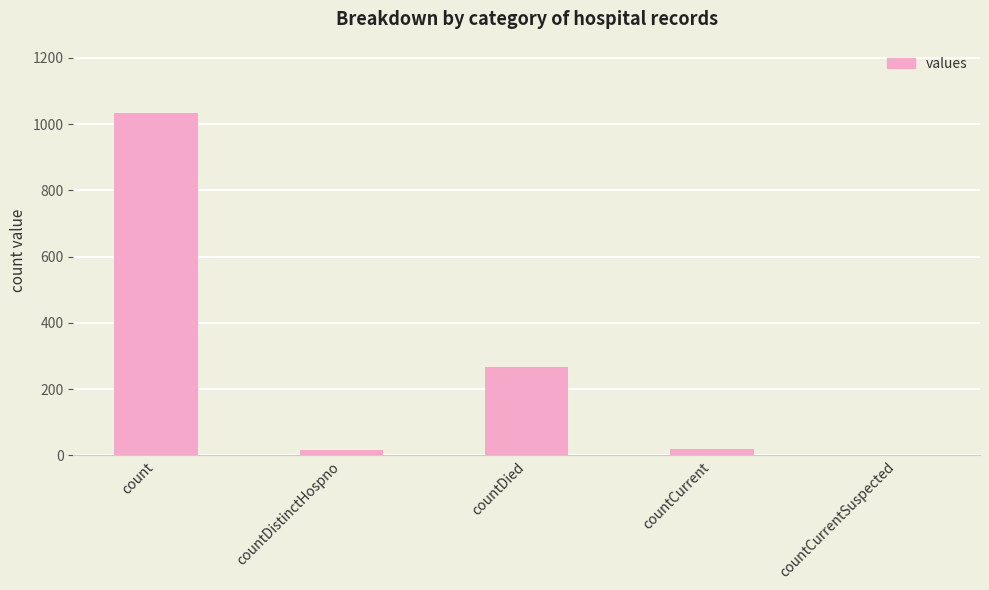

At which label does the data first exceed 18?

count